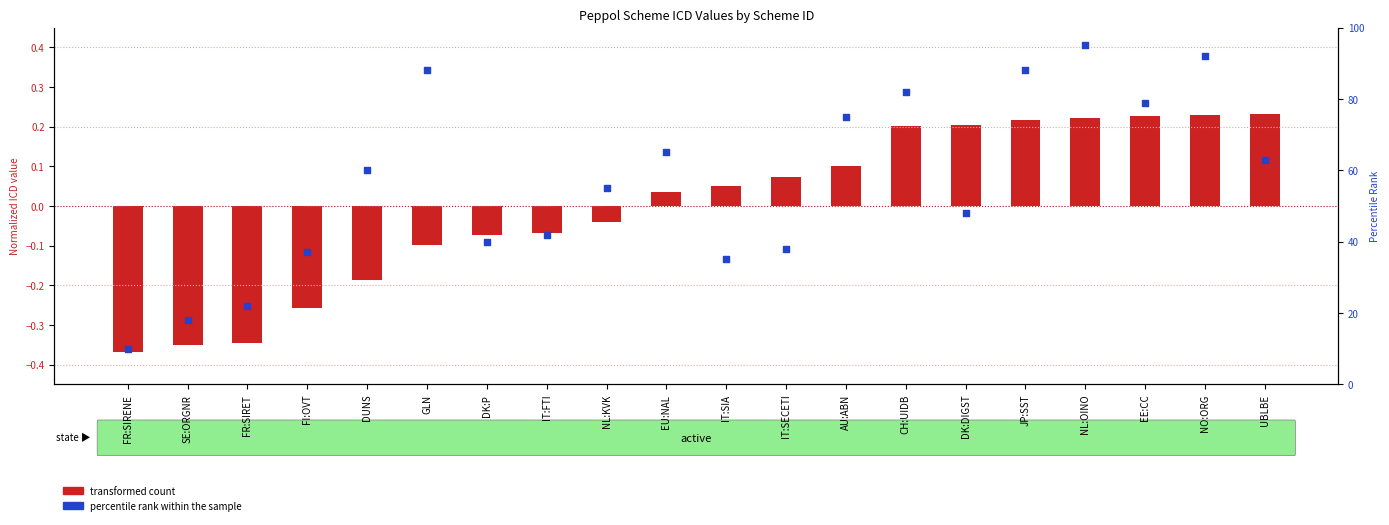

Which series reaches the minimum Y coordinate?

transformed count